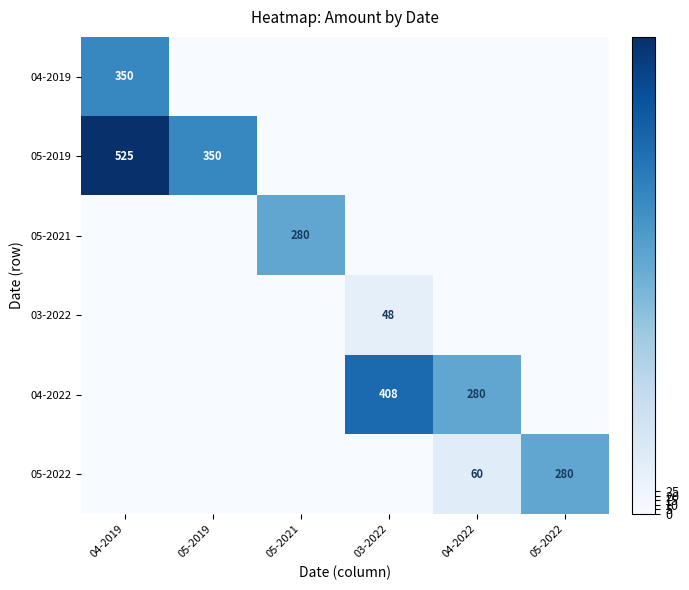

What is the greatest value displayed?

525